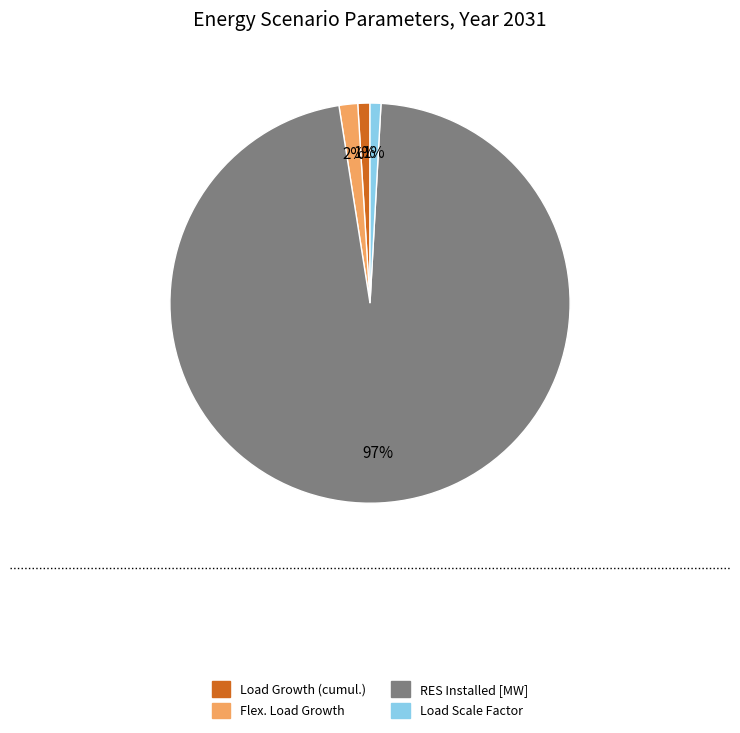

Do Flex. Load Growth and Load Growth (cumul.) together represent more than half of the pie?

No